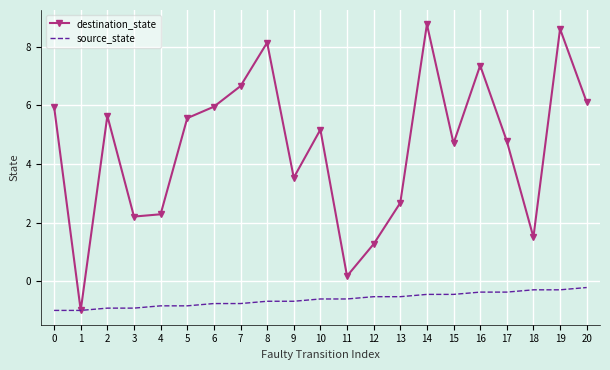

Which series has the largest total across all categories?

destination_state